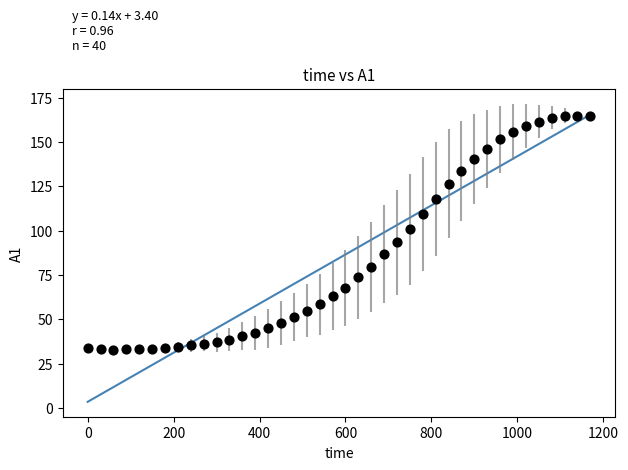

What is the range of Y values (max minus min)?

132.0